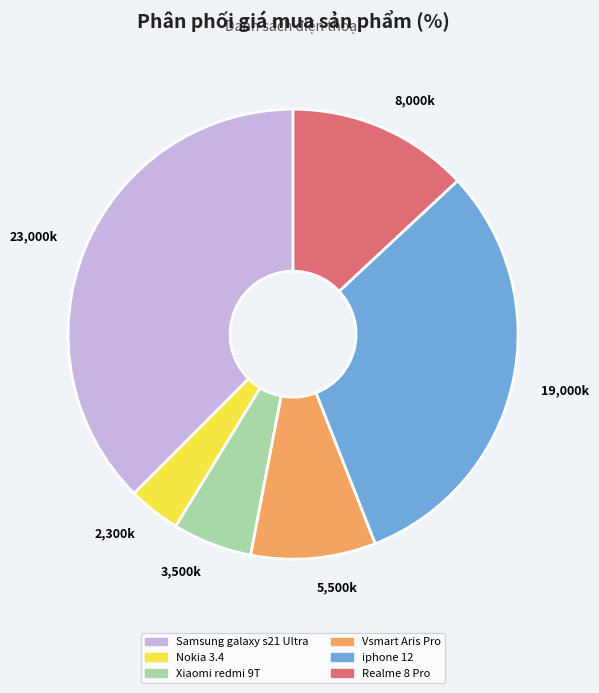

Count the number of slices in the pie.

6